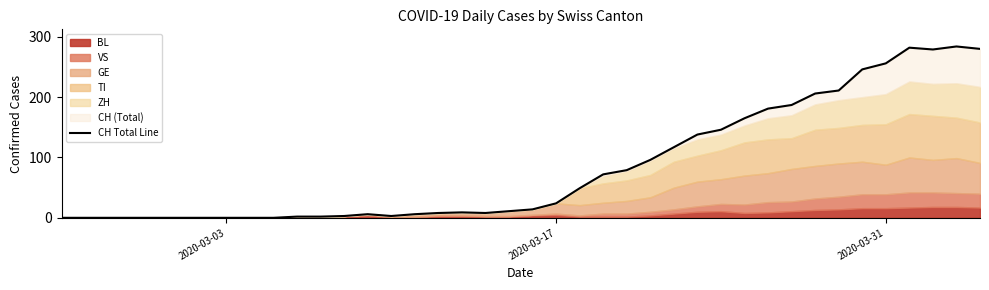

How many lines are shown in the chart?

1